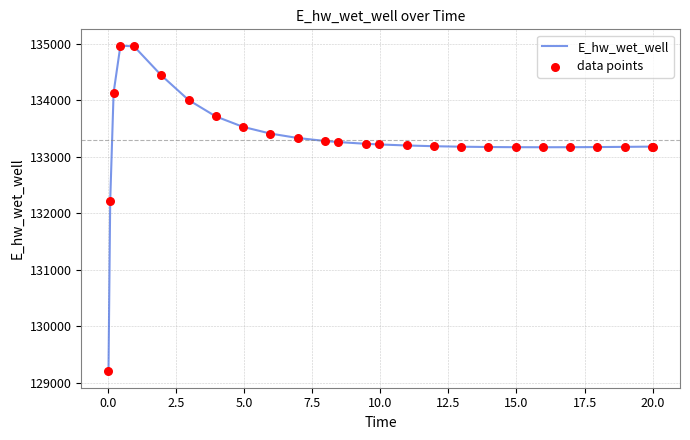

What is the maximum value shown in the chart?

134970.9